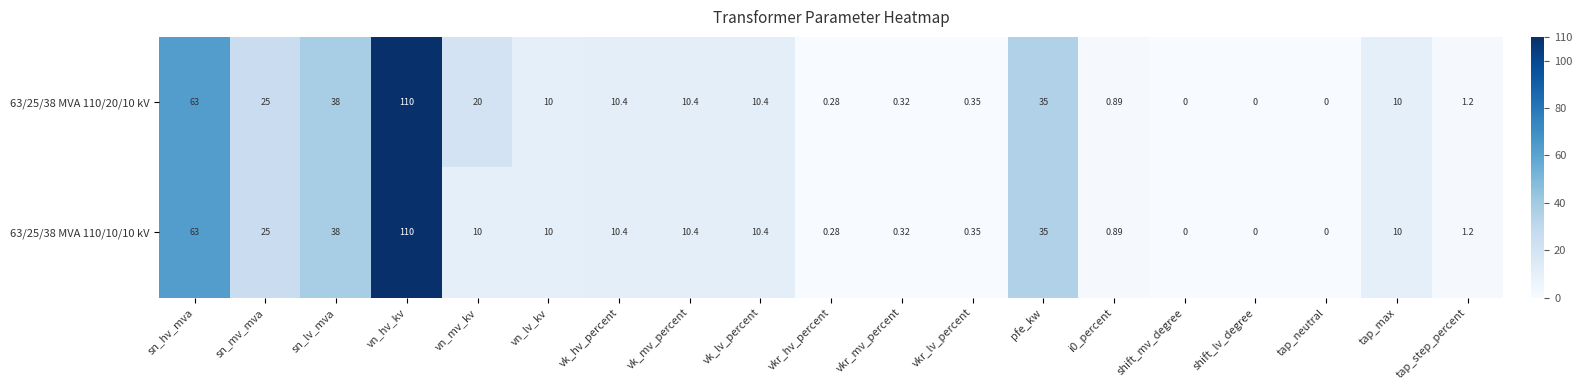

At which category is the sum across all series the highest?

vn_hv_kv